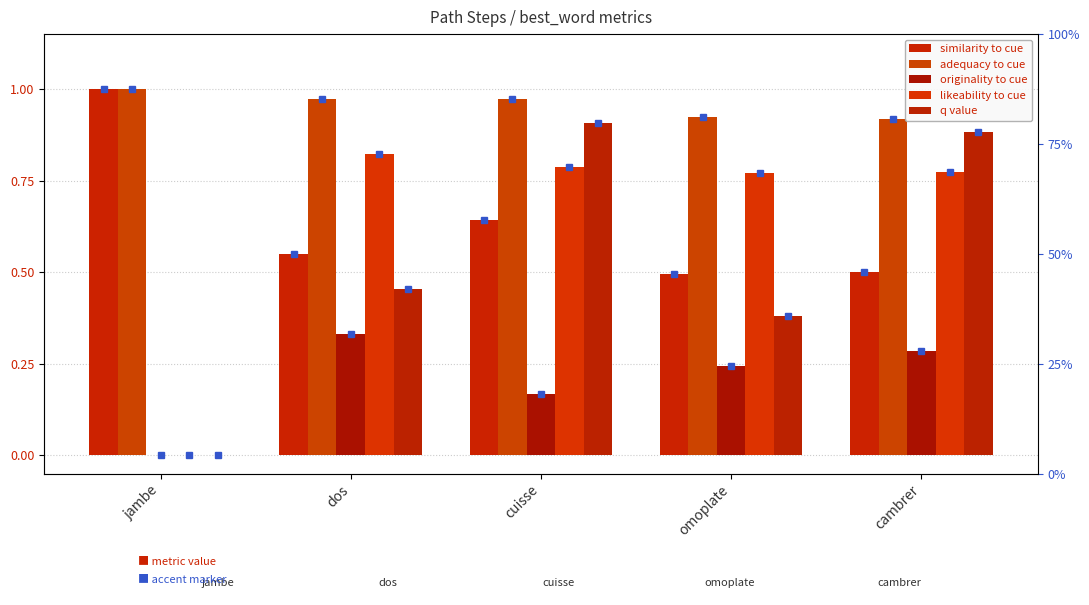

At which category is the sum across all series the highest?

cuisse